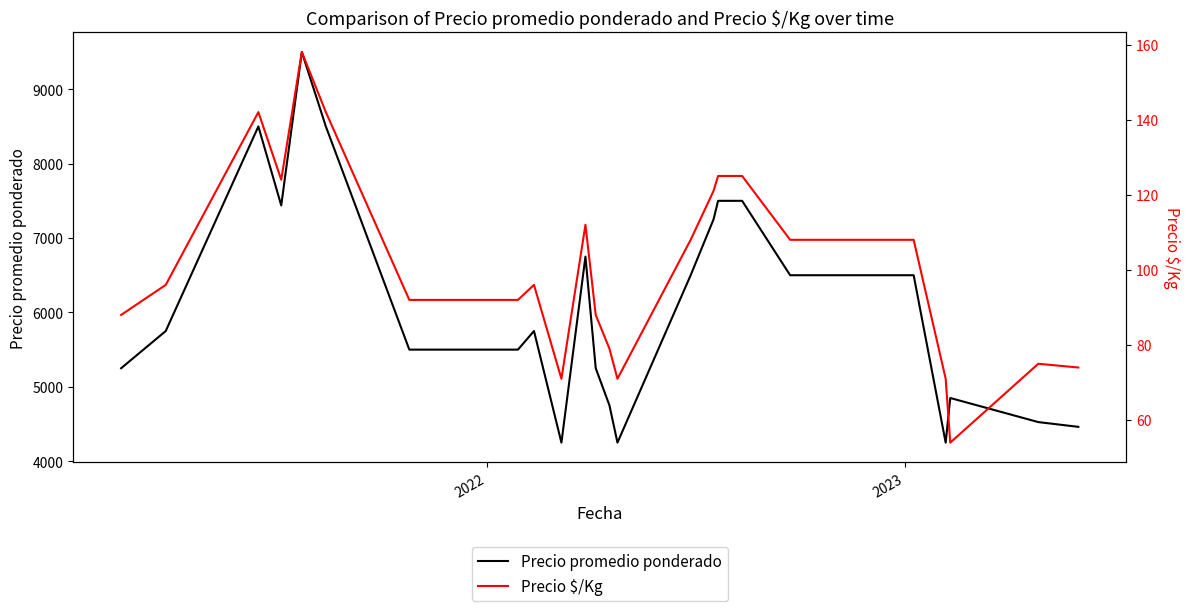

What is the average value of the Precio promedio ponderado series?

6116